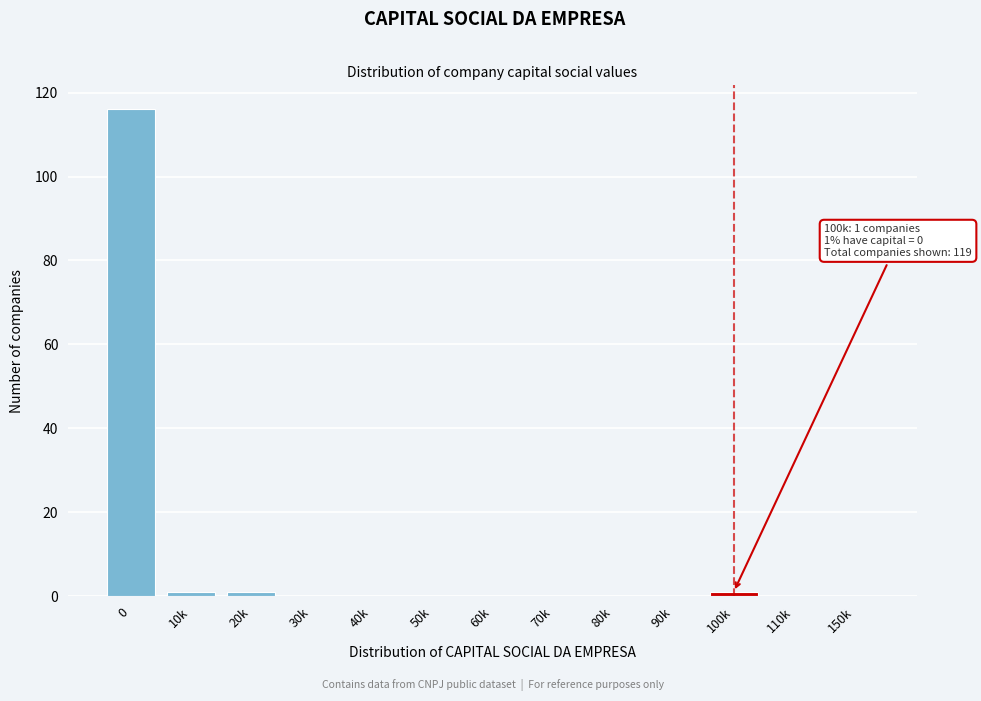

Reading right to left, list all the values displayed in this chart.

150k=0	110k=0	100k=1	90k=0	80k=0	70k=0	60k=0	50k=0	40k=0	30k=0	20k=1	10k=1	0=116